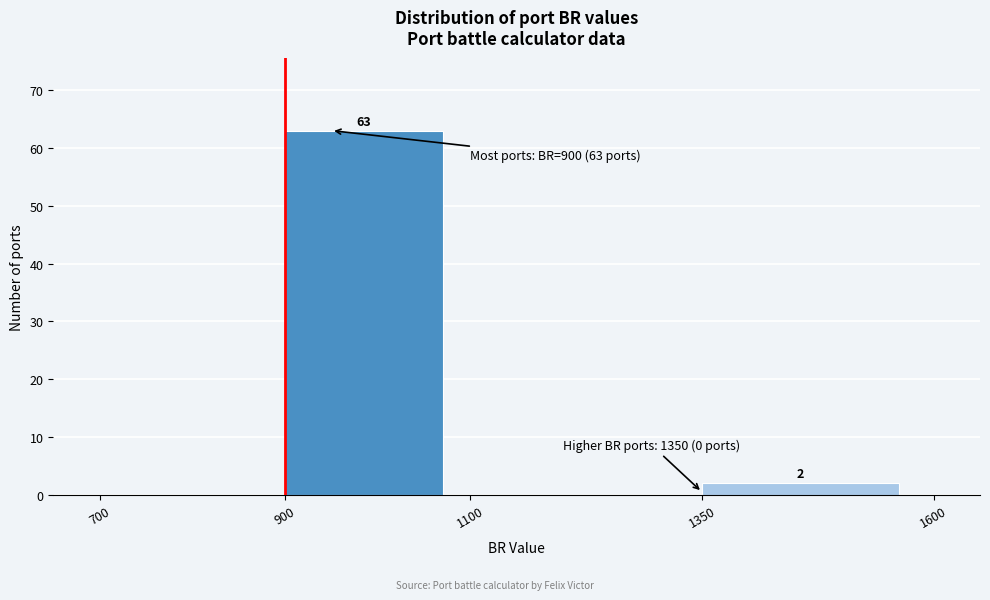

Over which range of the x-axis is the bar tallest?

900 to 1100